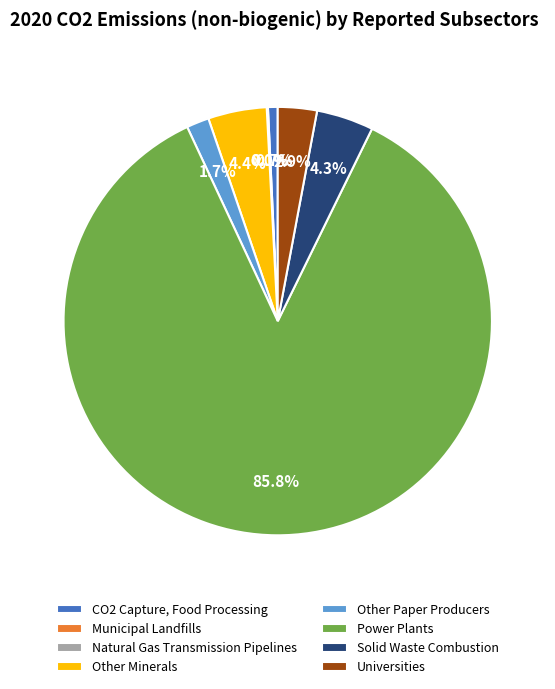

Between CO2 Capture, Food Processing and Solid Waste Combustion, which is larger?

Solid Waste Combustion